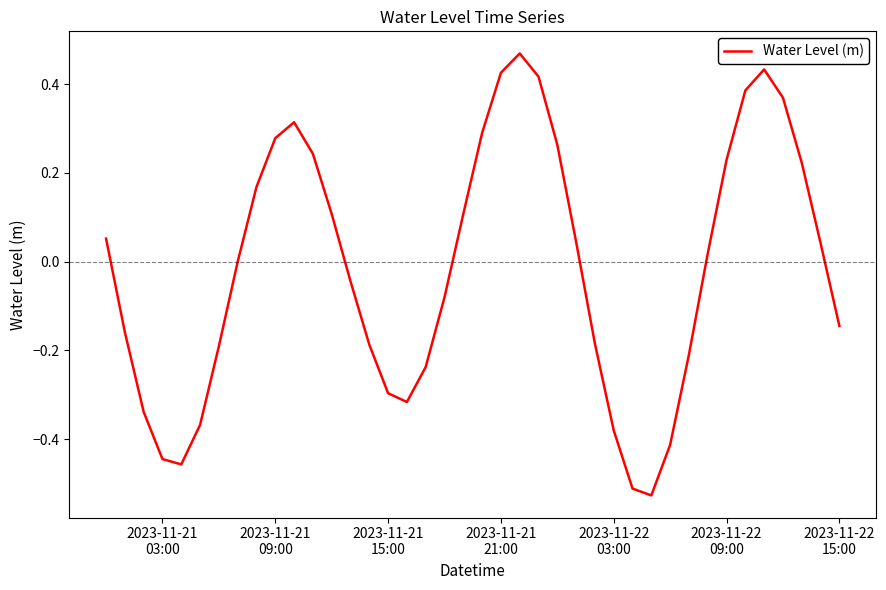

What is the difference between the maximum and minimum values?

1.0